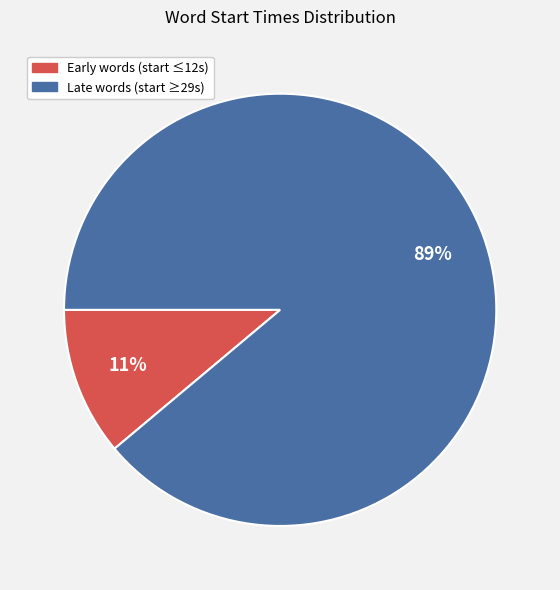

Which slice is the smallest?

Early words (start ≤12s)